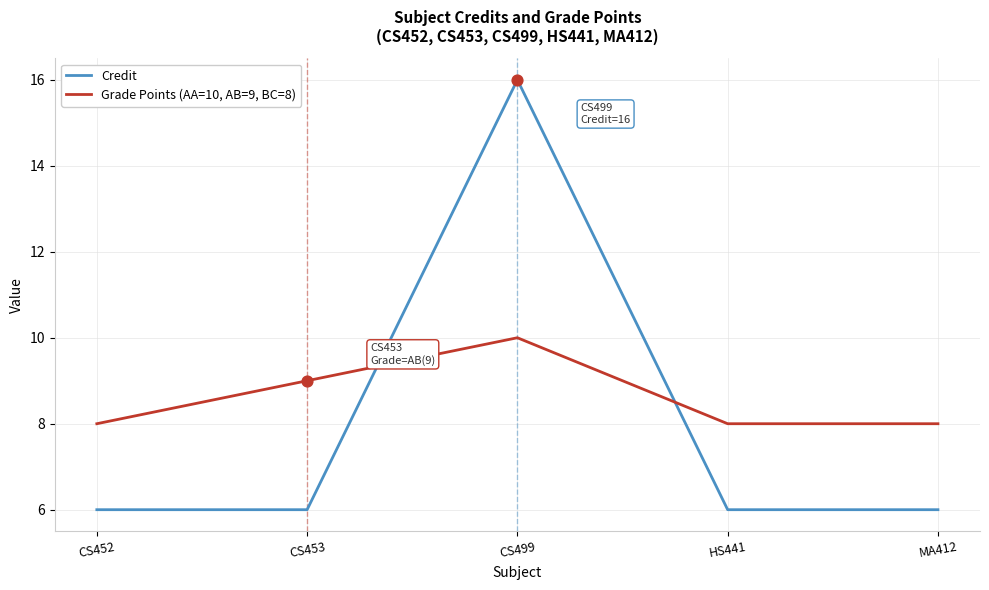

At how many categories does at least one series exceed 6?

5